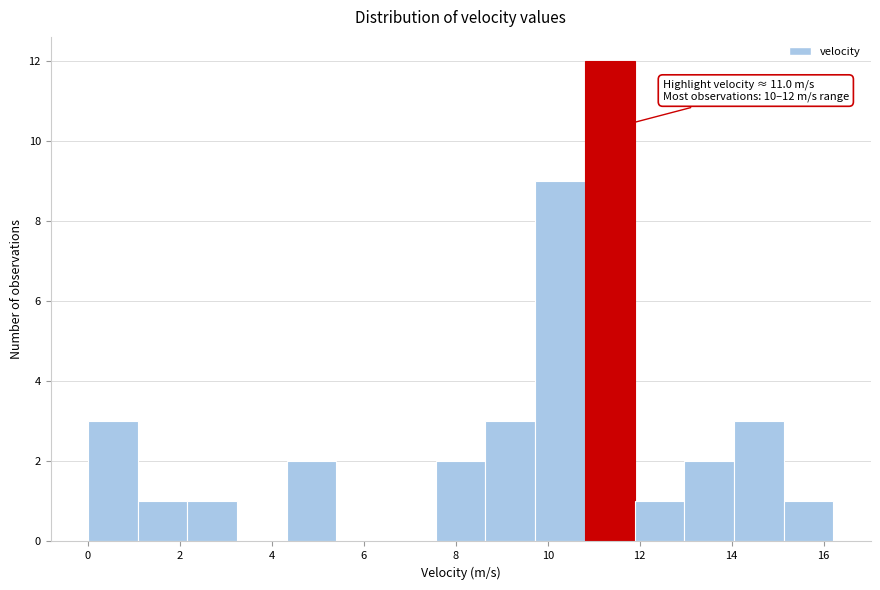

Over which range of the x-axis is the bar tallest?

10.8 to 11.8